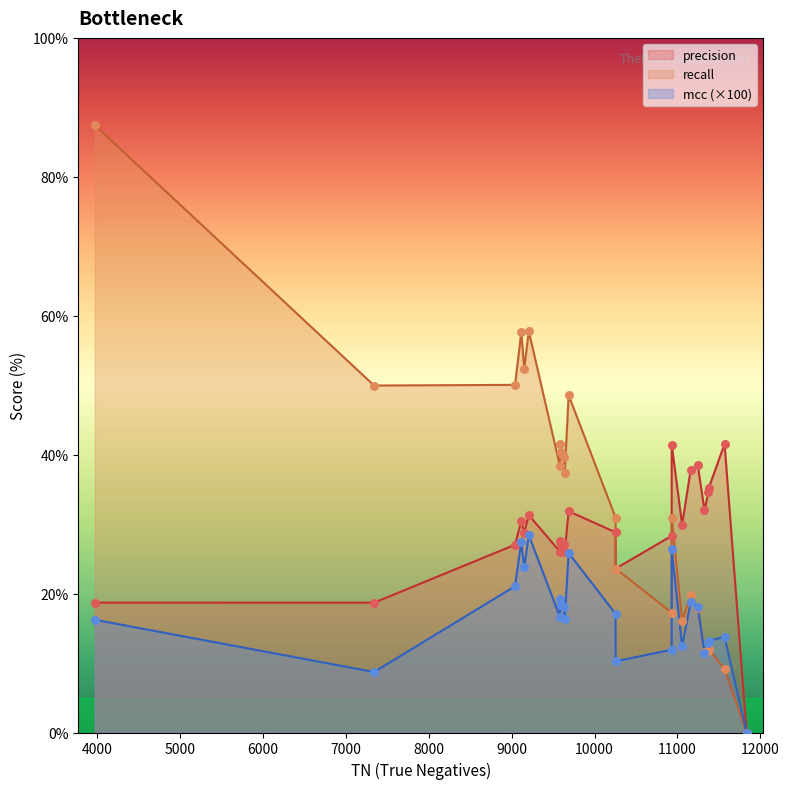

Which series has the widest spread of Y values?

recall